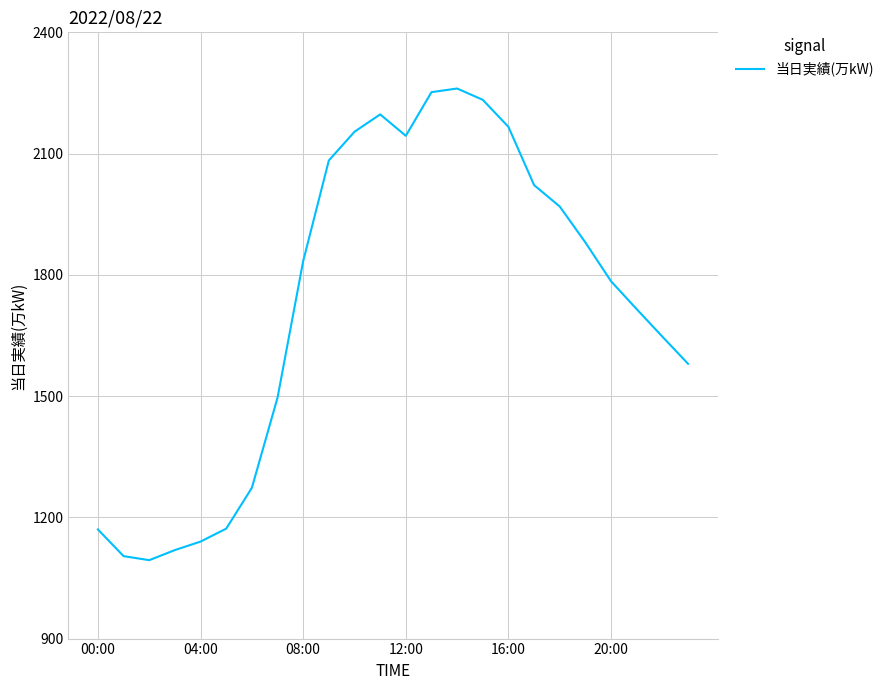

Does the chart display data point markers on the line(s)?

No